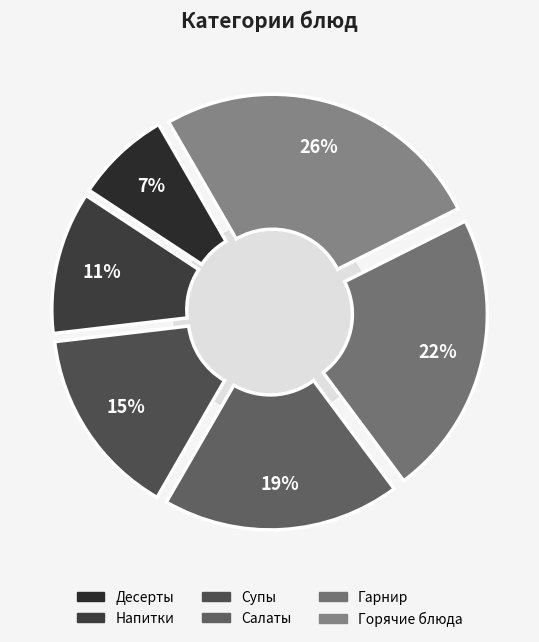

Is it true that Супы is 28% of the pie?

False